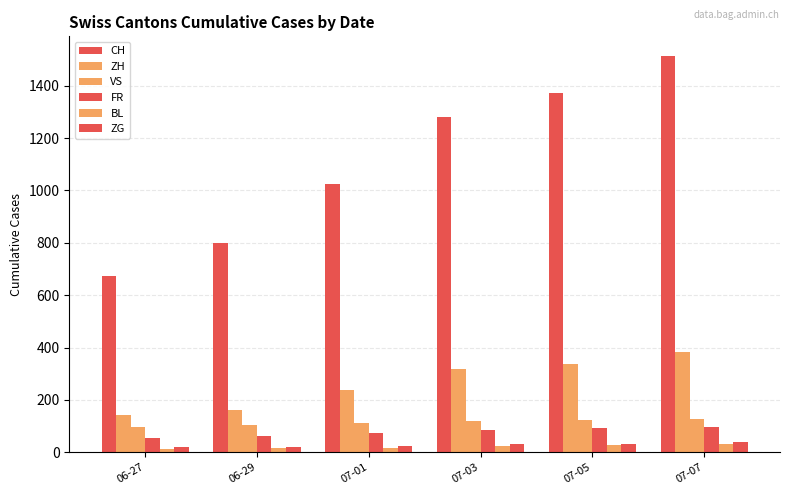

Which has a higher value, 07-07 or 07-05?

07-07